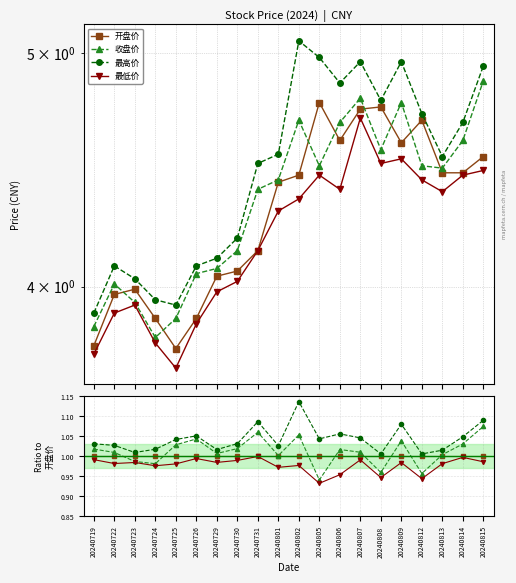

Reading right to left, extract all data points from this chart.

开盘价: 1.0	1.0	1.0	1.0	1.0	1.0	1.0	1.0	1.0	1.0	1.0	1.0	1.0	1.0	1.0	1.0	1.0	1.0	1.0	1.0
收盘价: 1.1	1.0	1.0	1.0	1.0	1.0	1.0	1.0	0.9	1.1	1.0	1.1	1.0	1.0	1.0	1.0	1.0	1.0	1.0	1.0
最高价: 1.1	1.0	1.0	1.0	1.1	1.0	1.0	1.1	1.0	1.1	1.0	1.1	1.0	1.0	1.1	1.0	1.0	1.0	1.0	1.0
最低价: 1.0	1.0	1.0	0.9	1.0	0.9	1.0	1.0	0.9	1.0	1.0	1.0	1.0	1.0	1.0	1.0	1.0	1.0	1.0	1.0